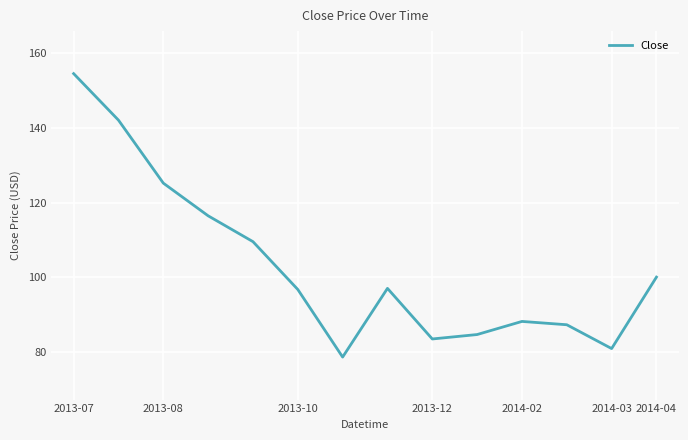

What is the maximum value shown in the chart?

154.4